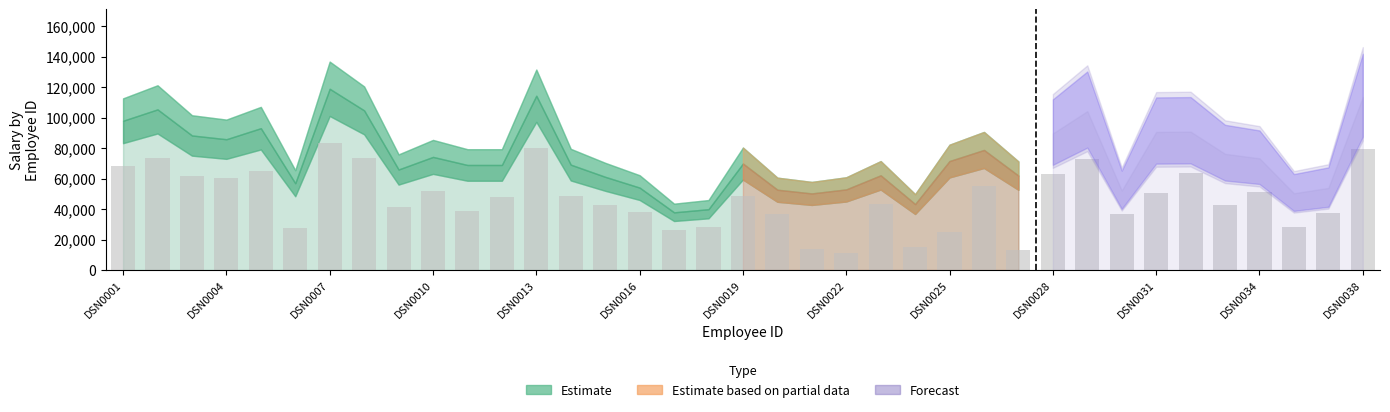

What is the value of the 26th bar from the left?

55188.2